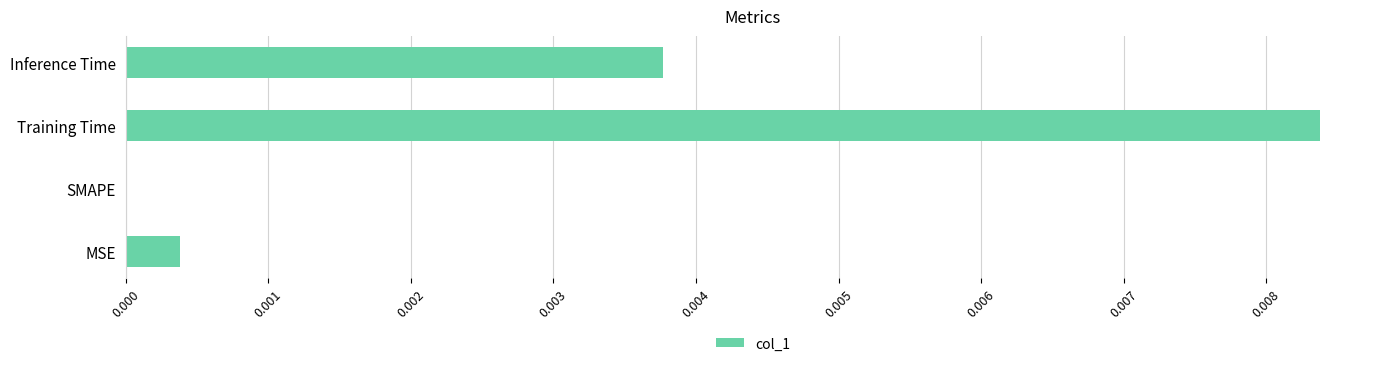

Which label corresponds to the largest value in the chart?

Training Time